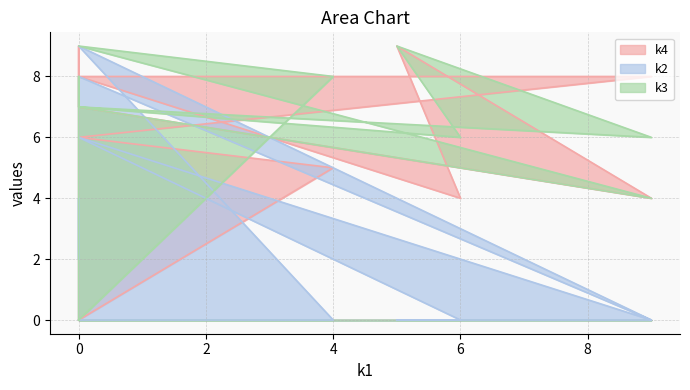

Which series has the widest spread of values?

k4